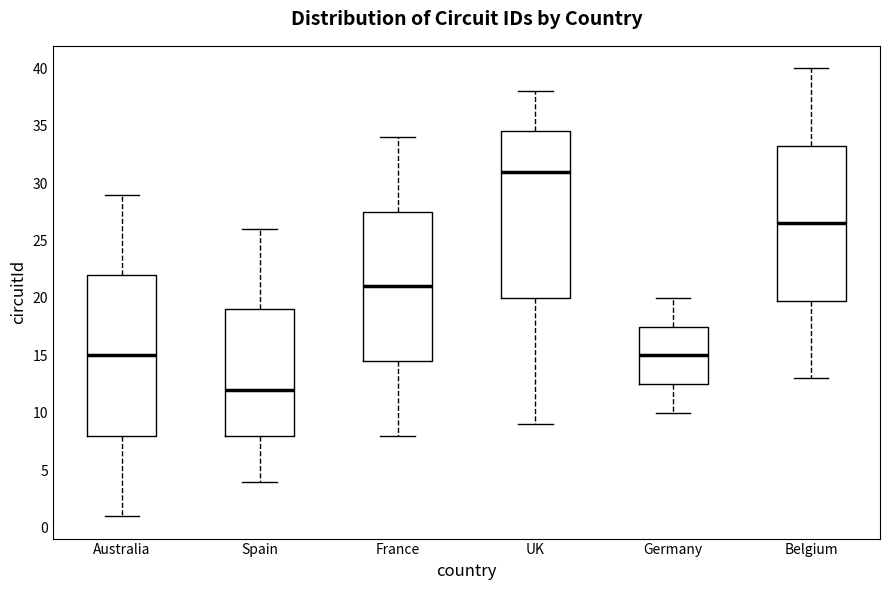

Which box has the highest median line?

UK